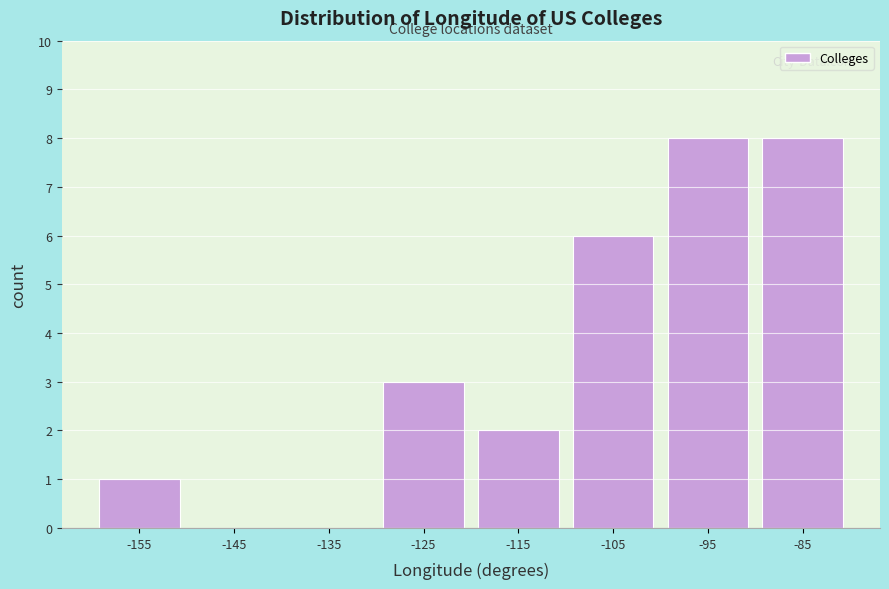

Reading left to right, list all the values displayed in this chart.

-155=1	-145=0	-135=0	-125=3	-115=2	-105=6	-95=8	-85=8